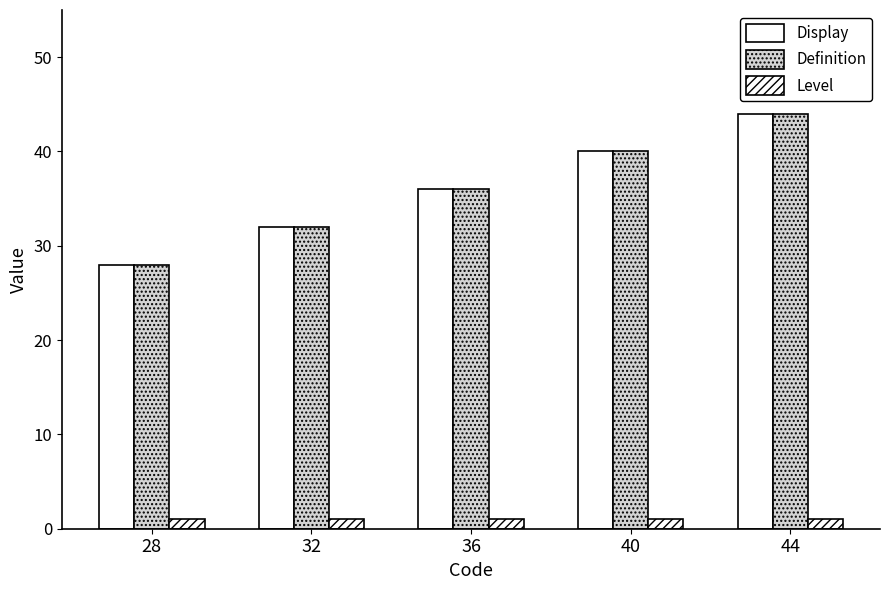

What is the value of the Definition bar at the 1st from the left?

28